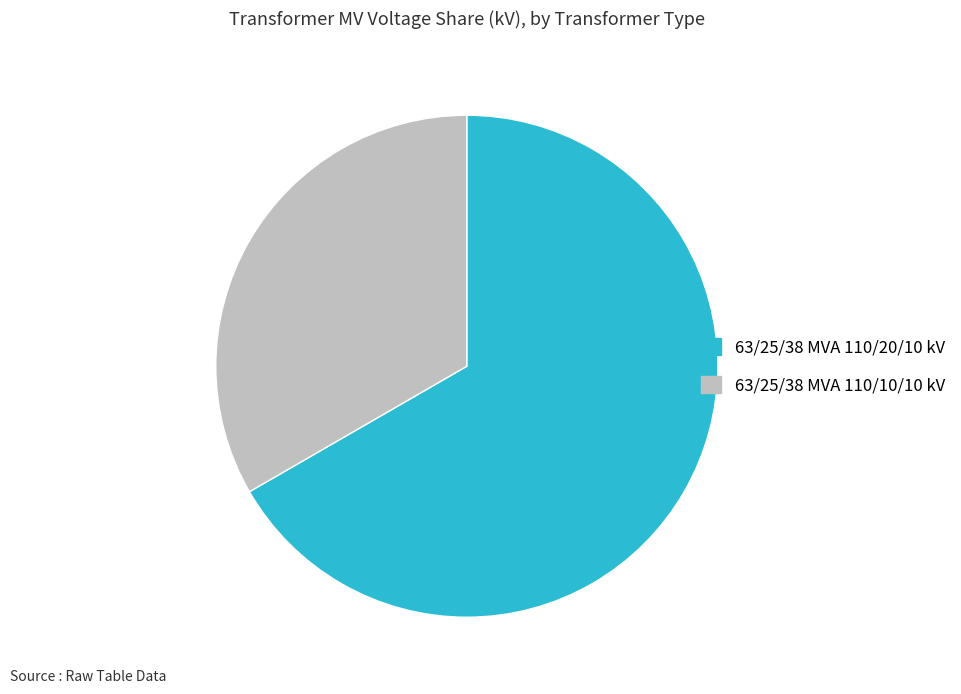

Rank the categories by value from lowest to highest.

63/25/38 MVA 110/10/10 kV, 63/25/38 MVA 110/20/10 kV